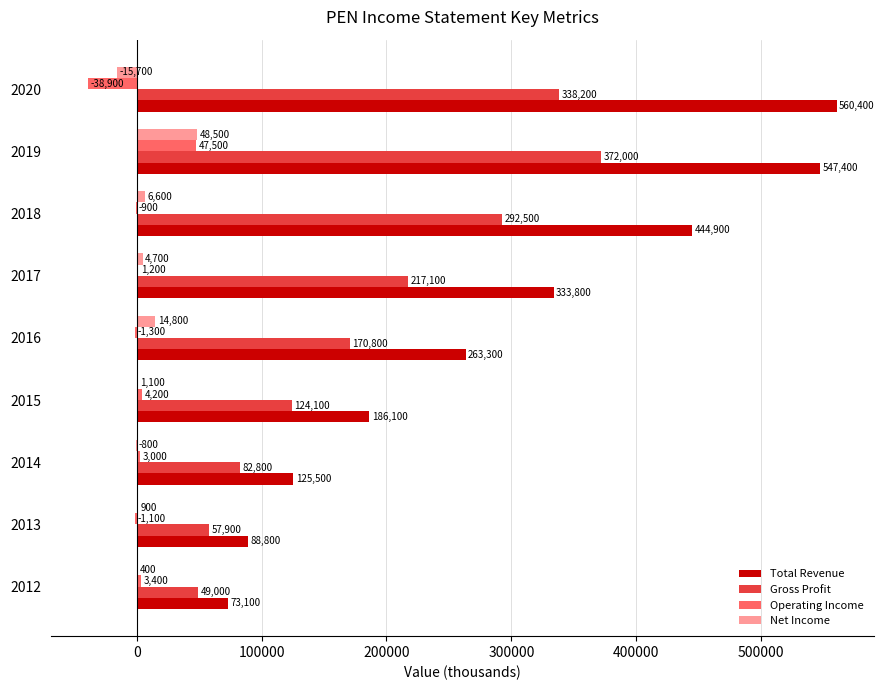

Which series has the widest spread of values?

Total Revenue